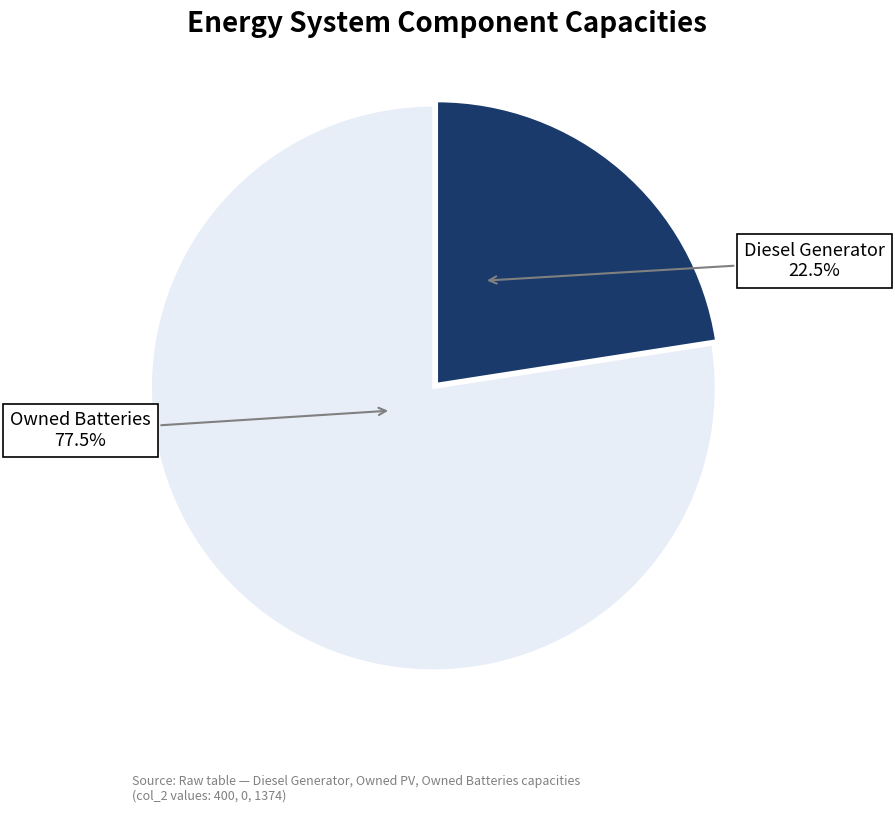

What is the majority slice?

Owned Batteries